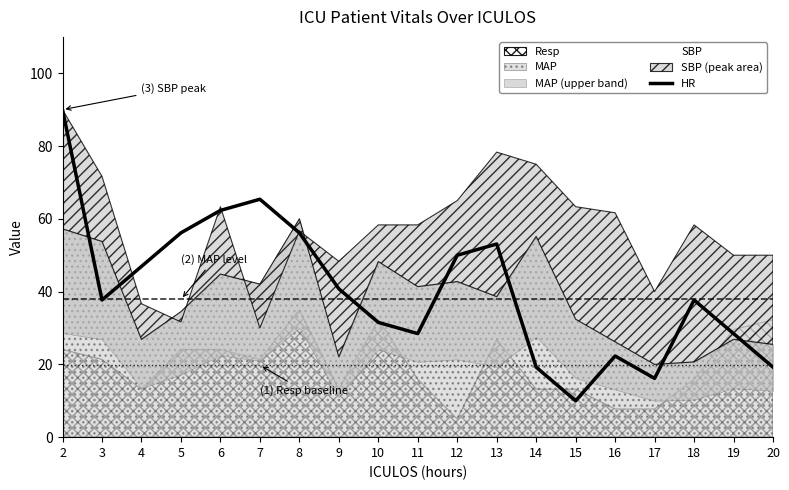

The value of HR at 13 is 53.1. True or false?

True